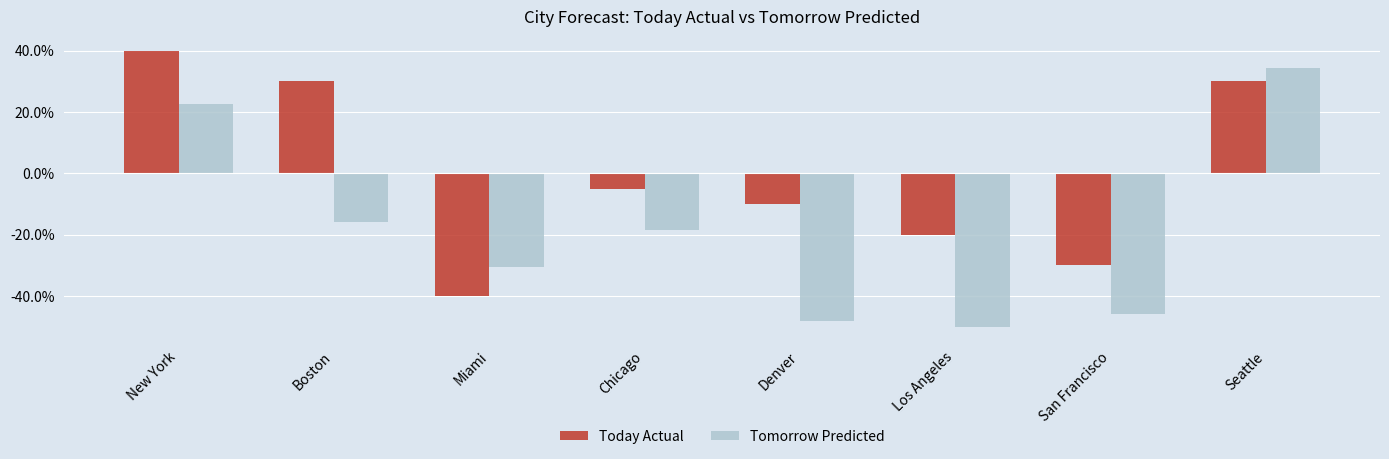

Is the value of Today Actual at New York greater than the value of Tomorrow Predicted at New York?

Yes